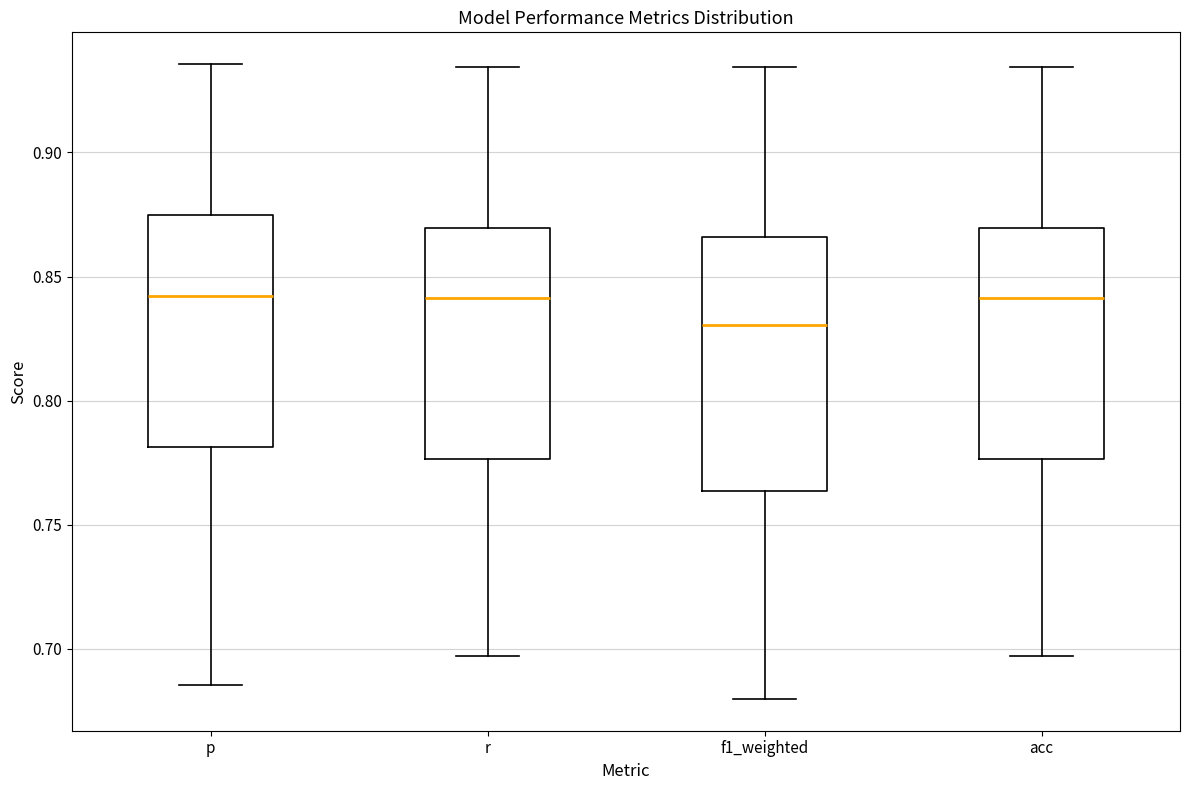

Reading left to right, transcribe this box plot: for each box, give where its median line is, the range the box spans, and where its two whiskers end, as read against the y-axis. The values are not printed on the chart, so give them approximately, as read against the axis.

p: median 0.840, box 0.780 to 0.875, whiskers 0.685 to 0.935
r: median 0.840, box 0.775 to 0.870, whiskers 0.695 to 0.935
f1_weighted: median 0.830, box 0.765 to 0.865, whiskers 0.680 to 0.935
acc: median 0.840, box 0.775 to 0.870, whiskers 0.695 to 0.935